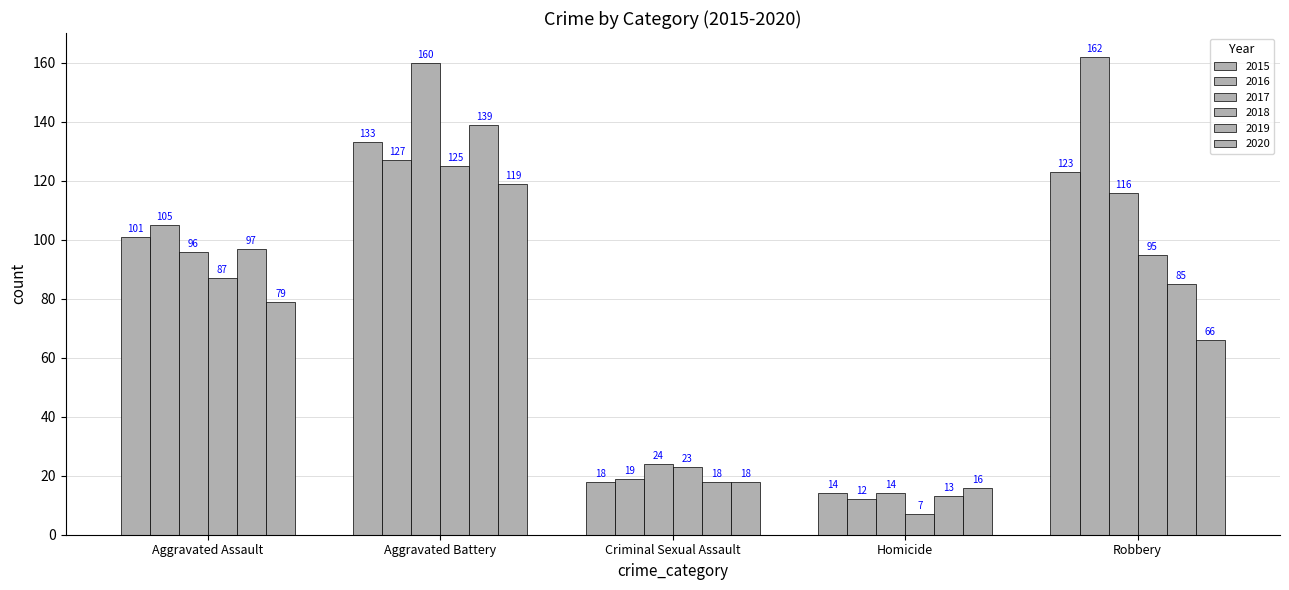

At which label does 2015 first exceed 101?

Aggravated Battery